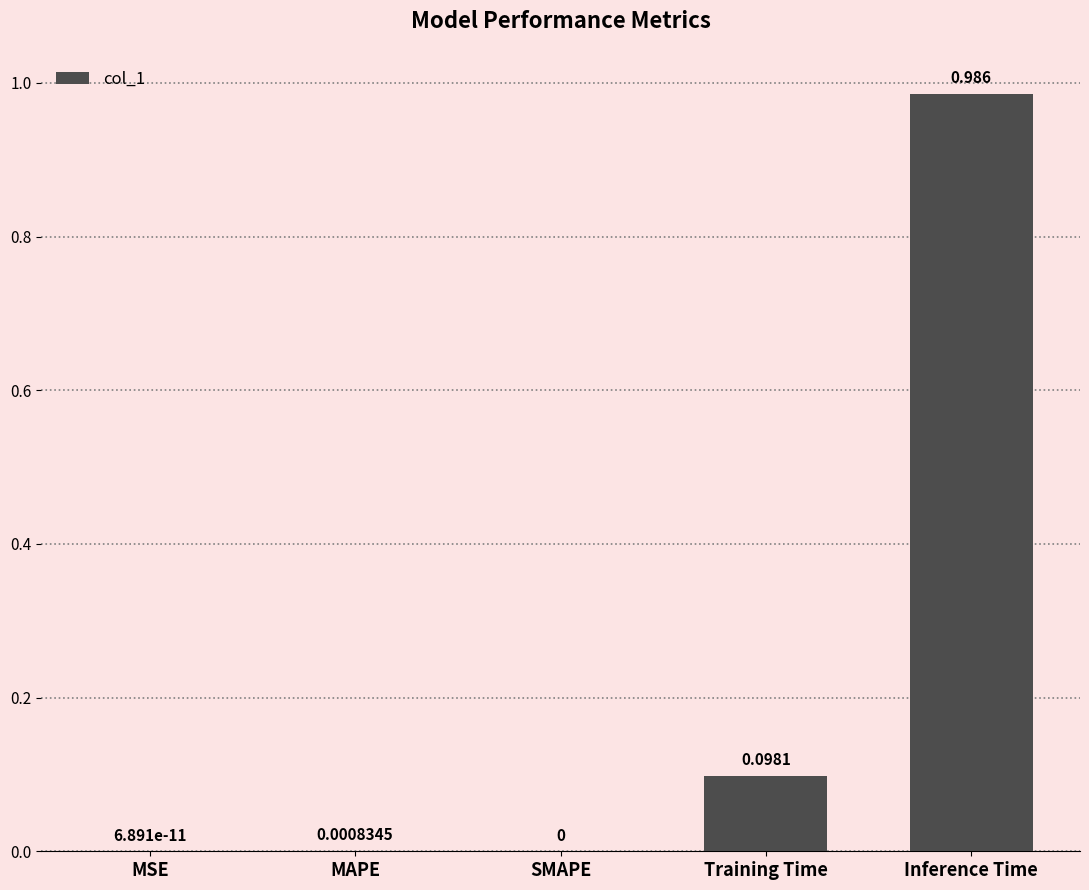

Are the bars horizontal?

No